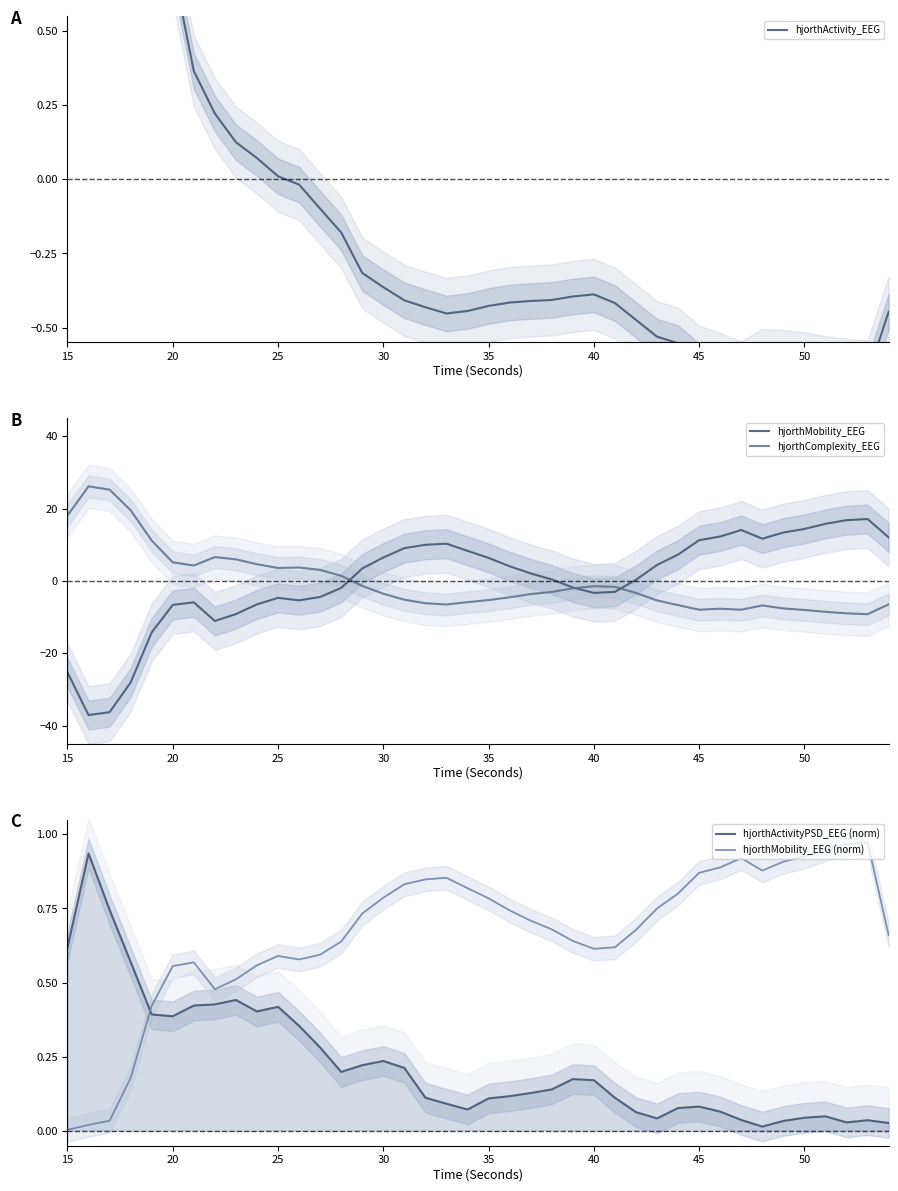

Which series has the largest total across all categories?

hjorthMobility_EEG (norm)